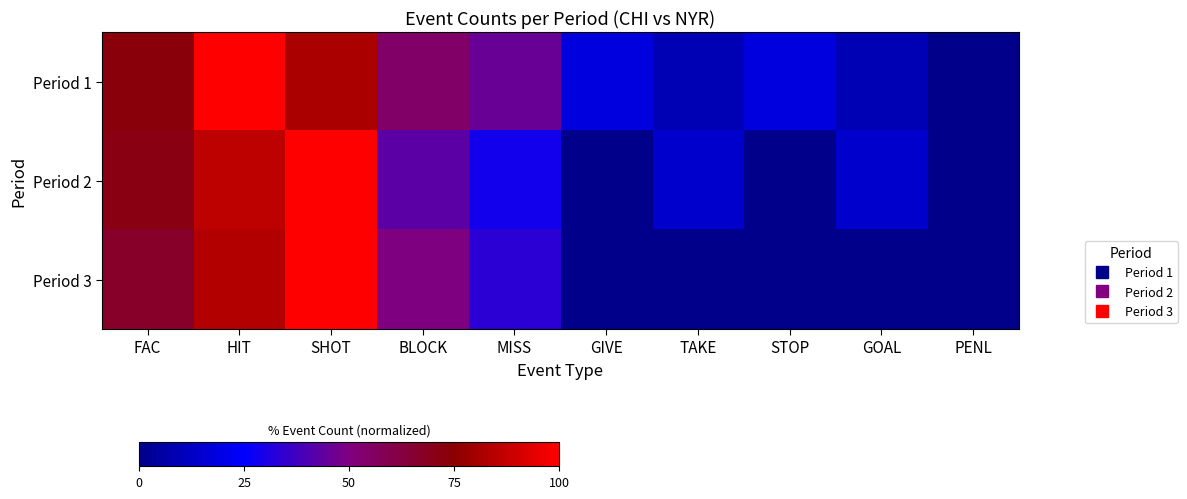

At which category is the sum across all series the highest?

SHOT